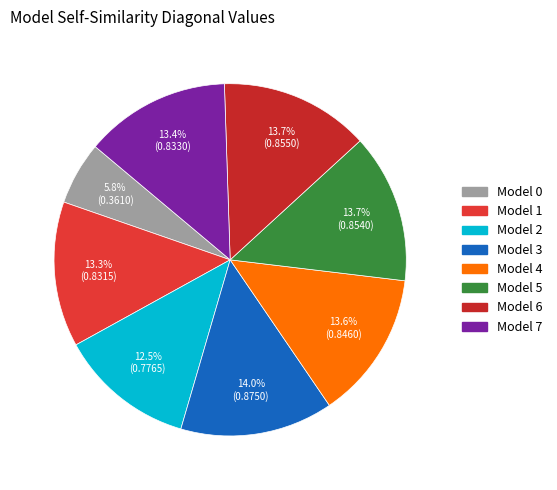

How many segments does this pie chart have?

8